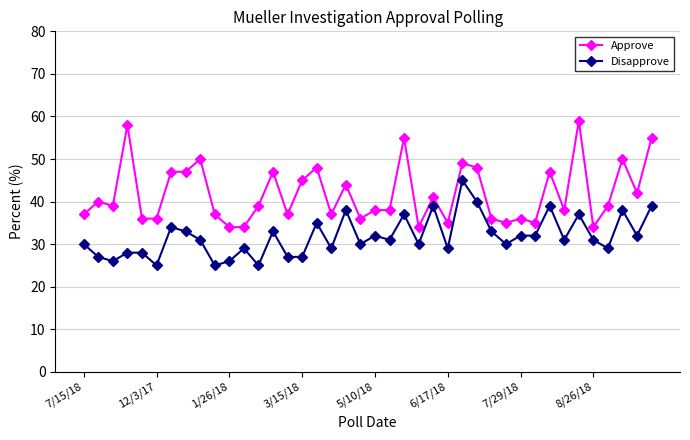

Rank the series by their maximum value, from highest to lowest.

Approve, Disapprove